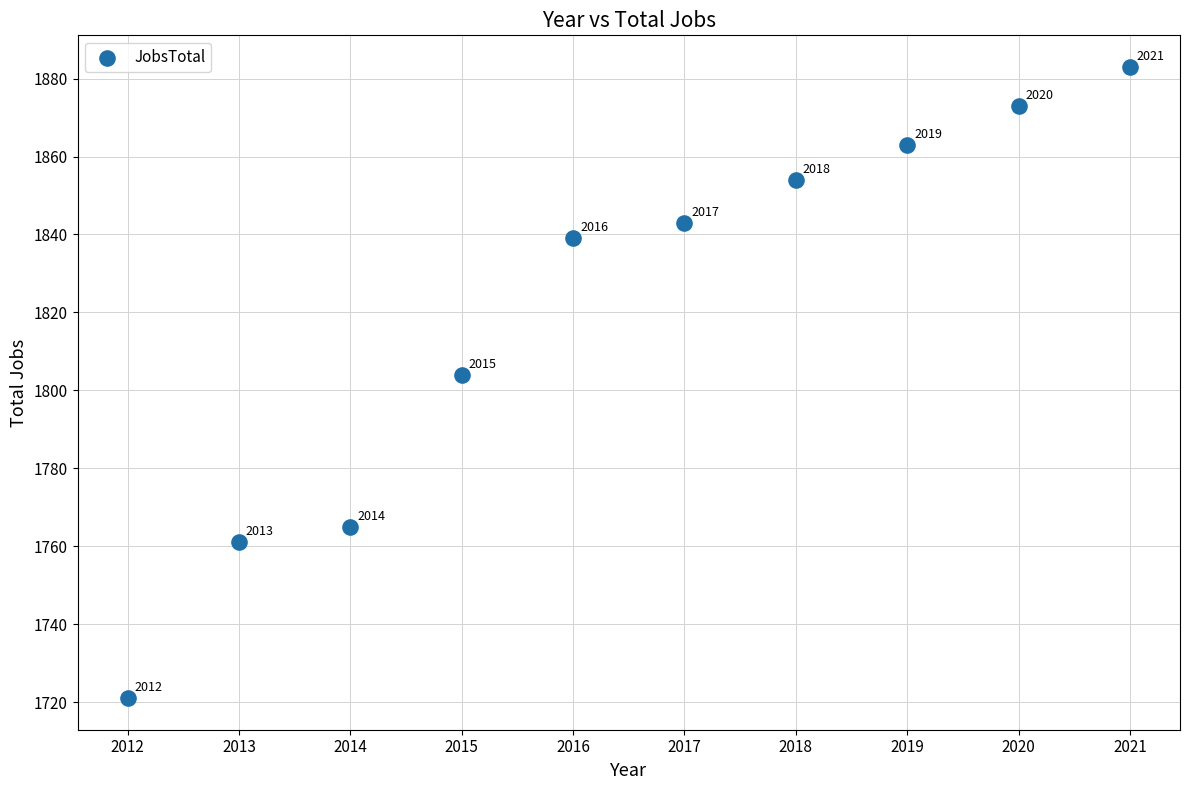

What Y value in the scatter plot is closest to 1802?

1804